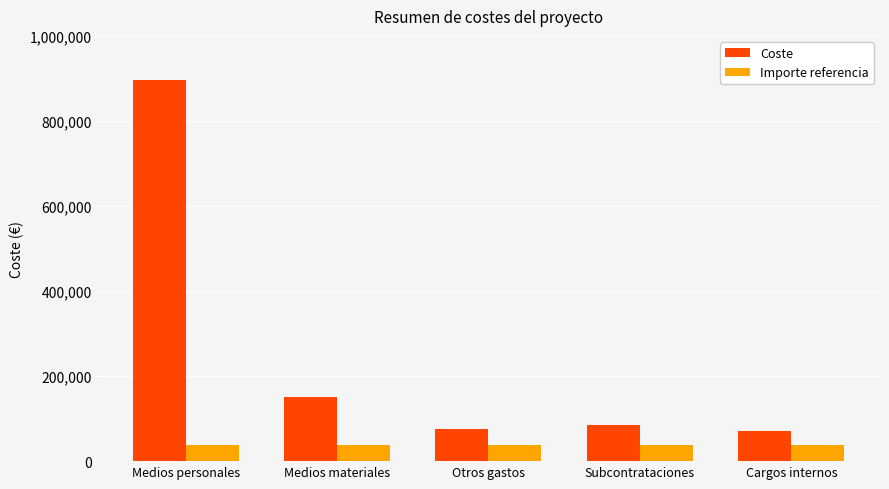

How many groups of bars are there?

5